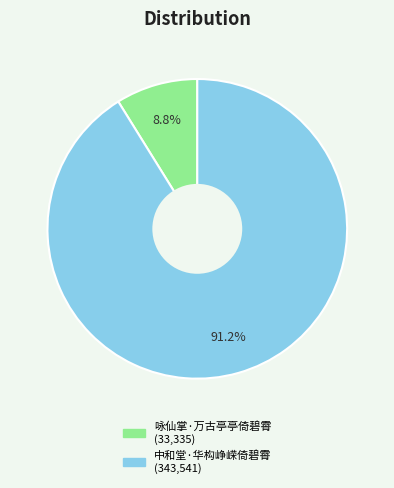

To the nearest percent, what percentage of the pie is 咏仙掌·万古亭亭倚碧霄?

9%